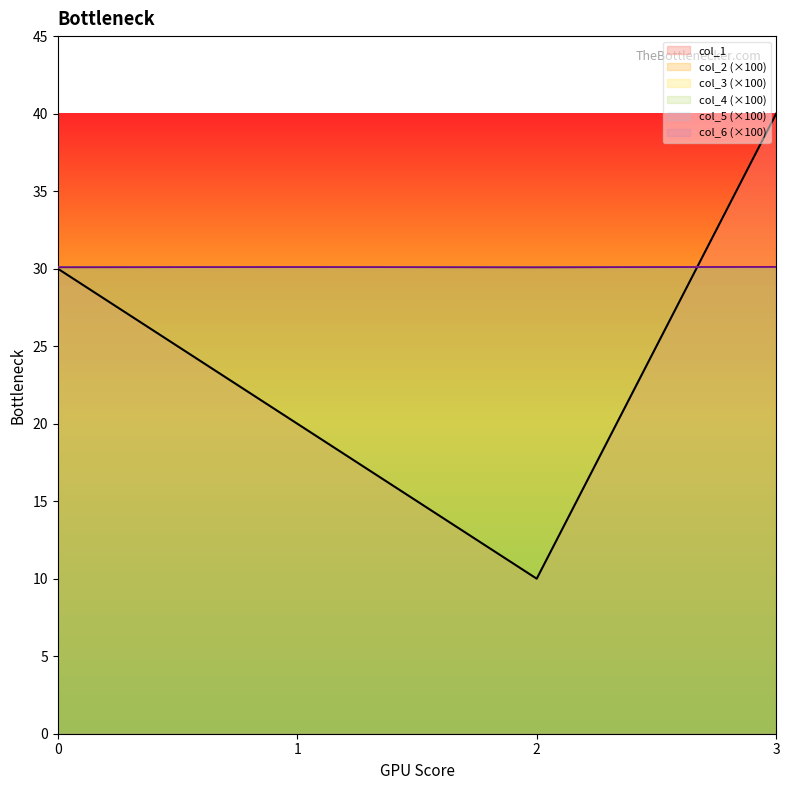

What is the average value of the col_1 series?

25.0